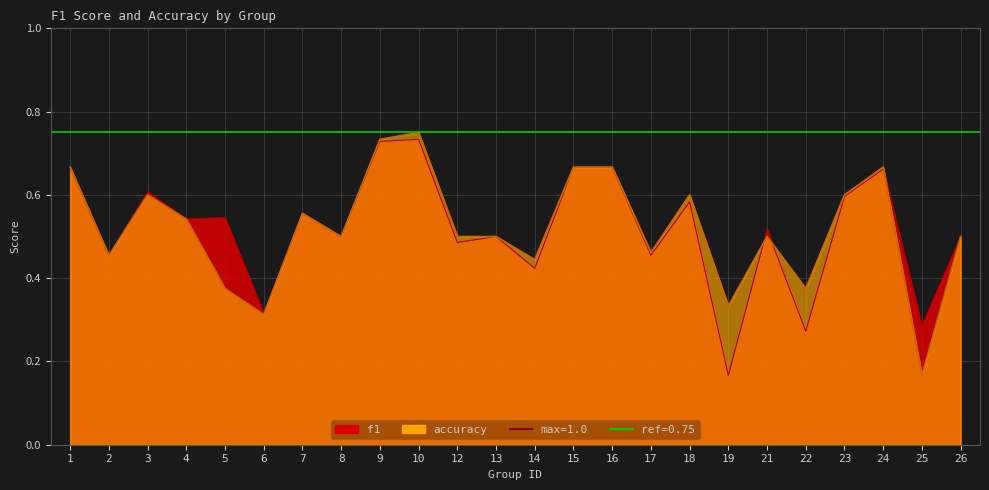

What is the minimum value shown in the chart?

0.2